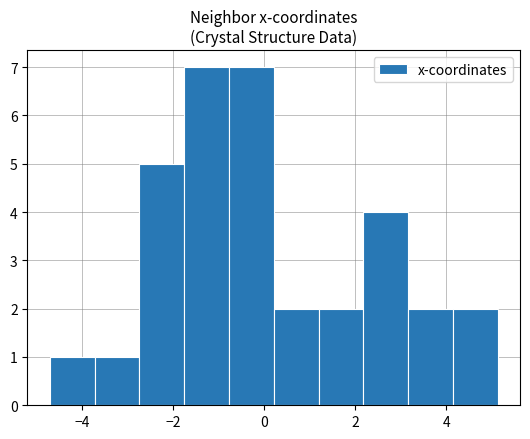

Reading left to right, list every bar in this chart as the range it spans on the x-axis followed by its height. Neither the bar edges nor the heights are printed on the chart, so give them approximately, as read against the axes.

-4.8 to -3.8: 1
-3.8 to -2.8: 1
-2.8 to -1.8: 5
-1.8 to -0.8: 7
-0.8 to 0.2: 7
0.2 to 1.2: 2
1.2 to 2.2: 2
2.2 to 3.2: 4
3.2 to 4.2: 2
4.2 to 5.2: 2